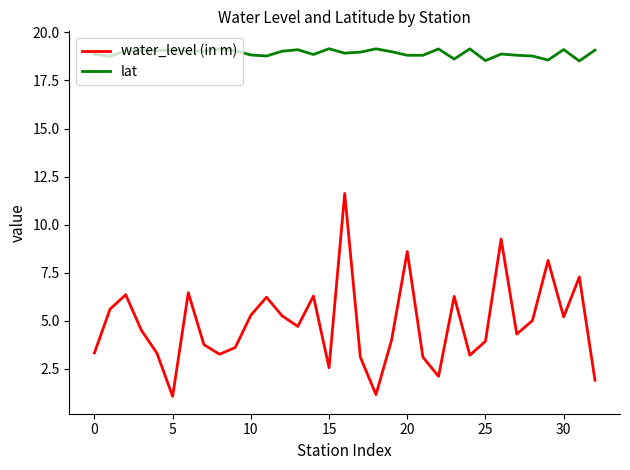

True or false: lat and water_level (in m) cross at least once.

False